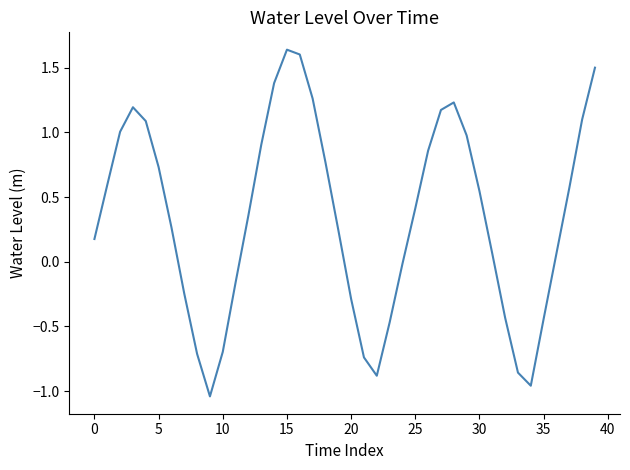

What is the difference between the maximum and minimum values?

2.7